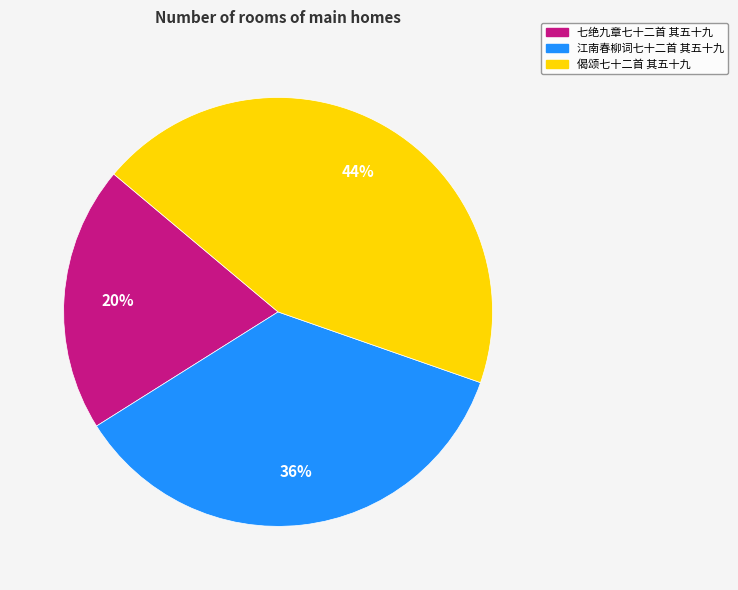

True or false: 偈颂七十二首 其五十九 accounts for 49% of the total.

False